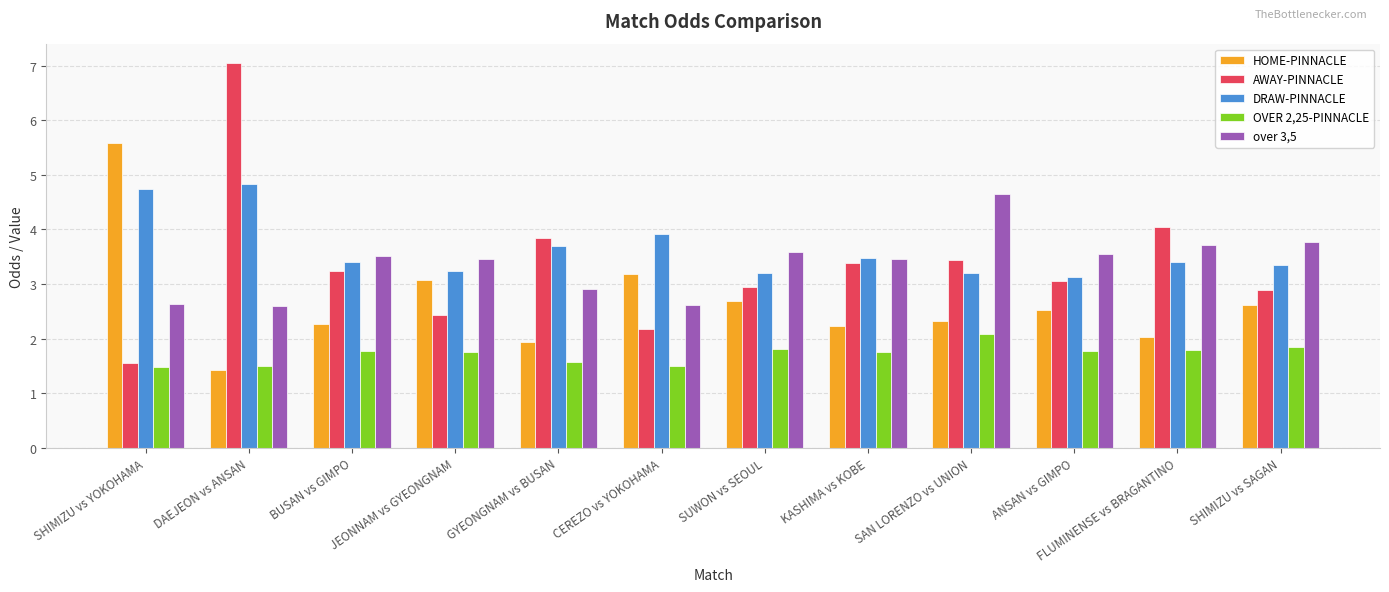

True or false: HOME-PINNACLE has a value of 1.5 at CEREZO vs YOKOHAMA.

False